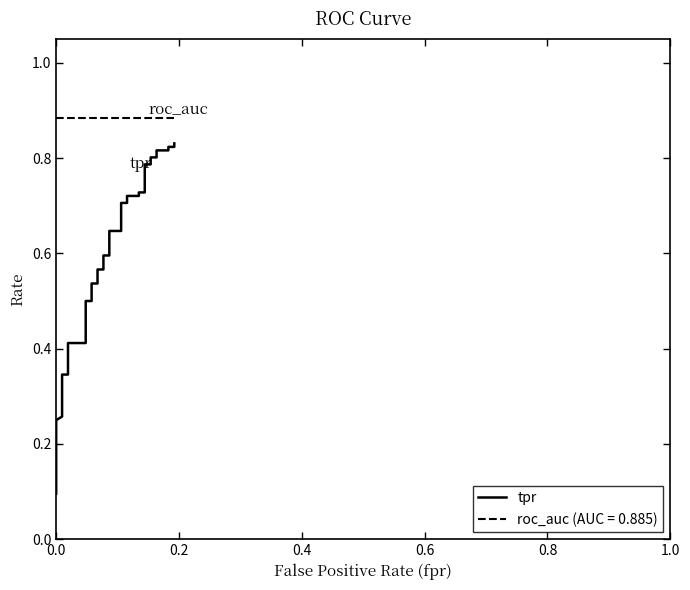

Is this an area chart (filled region under the line)?

No